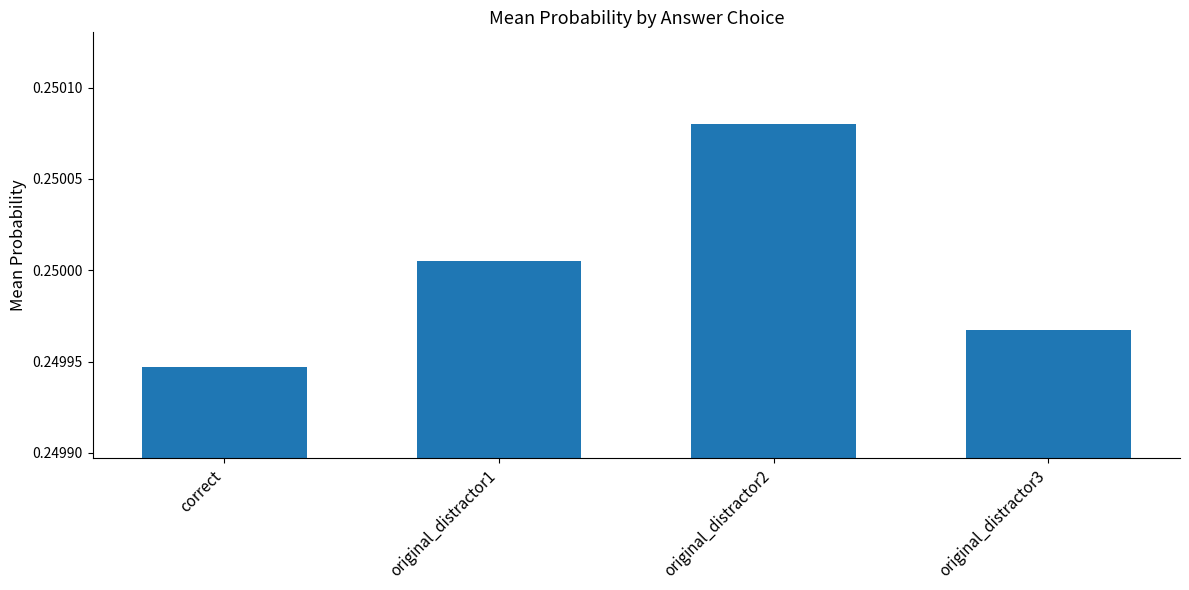

What position from the left is original_distractor2?

3